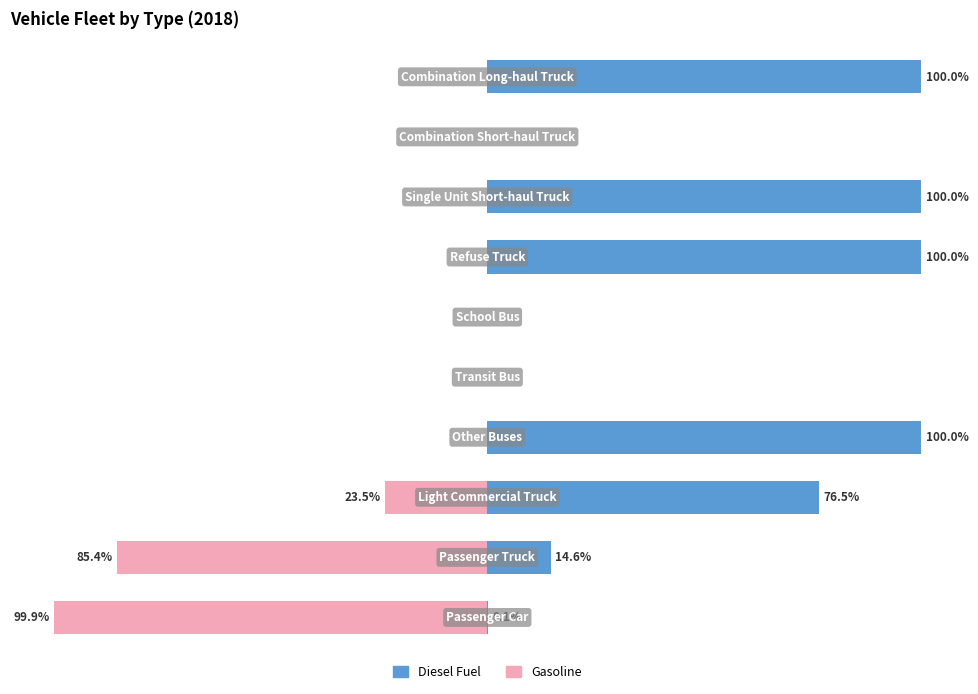

Reading left to right, extract all data points from this chart.

Diesel Fuel: 0.1	14.6	76.5	100.0	0.0	0.0	100.0	100.0	0.0	100.0
Gasoline: -99.9	-85.4	-23.5	0.0	0.0	0.0	0.0	0.0	0.0	0.0